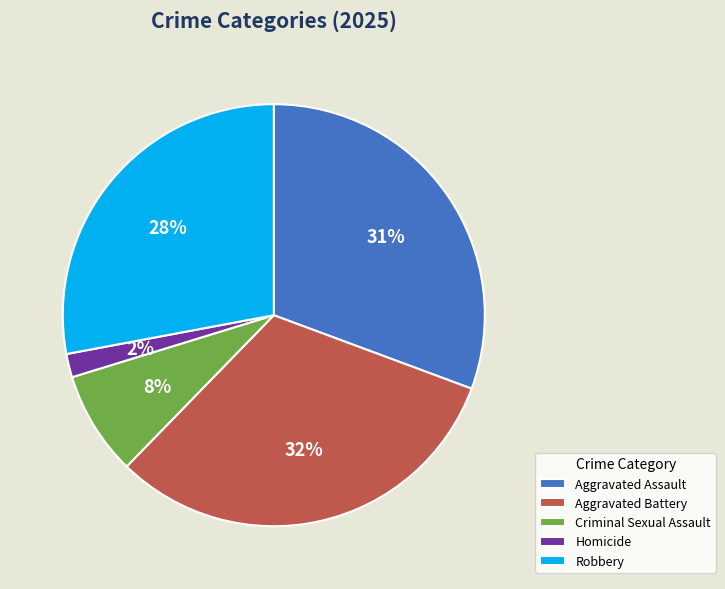

Between Aggravated Battery and Robbery, which is larger?

Aggravated Battery